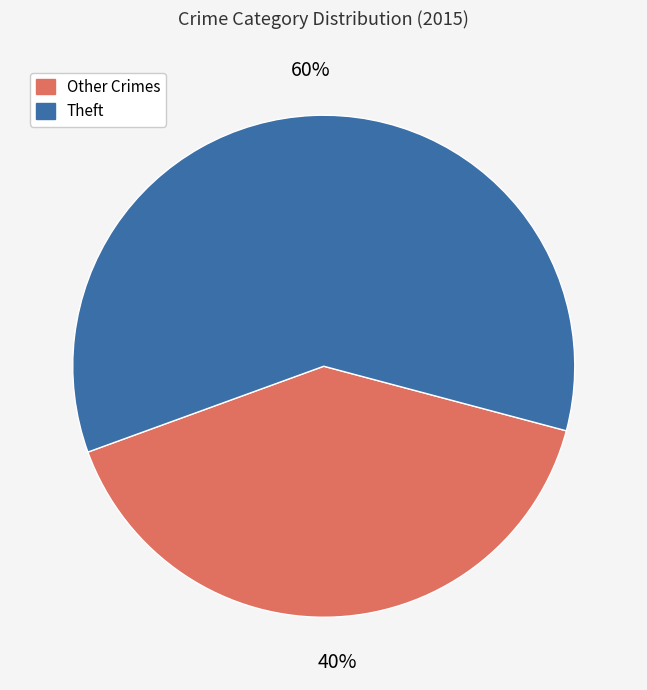

Is there any slice that represents more than half of the pie?

Yes